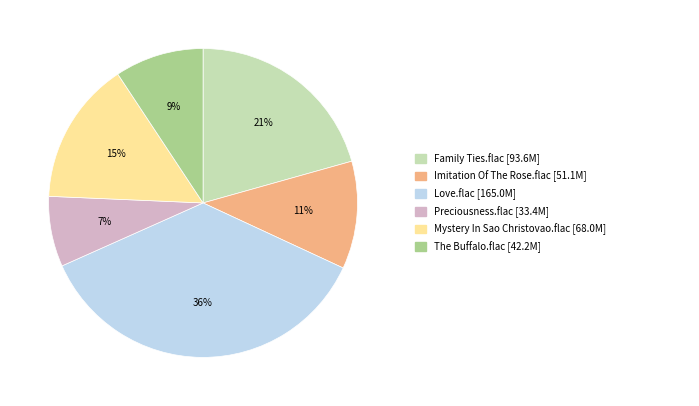

To the nearest percent, what is the difference between the largest and smallest slice percentages?

29%